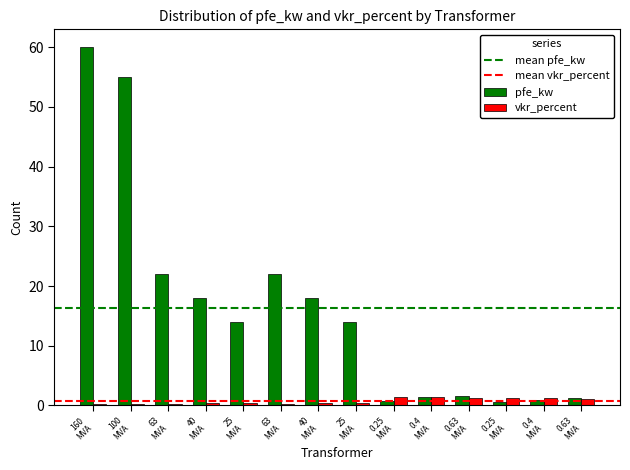

How many bars are there in total?

28